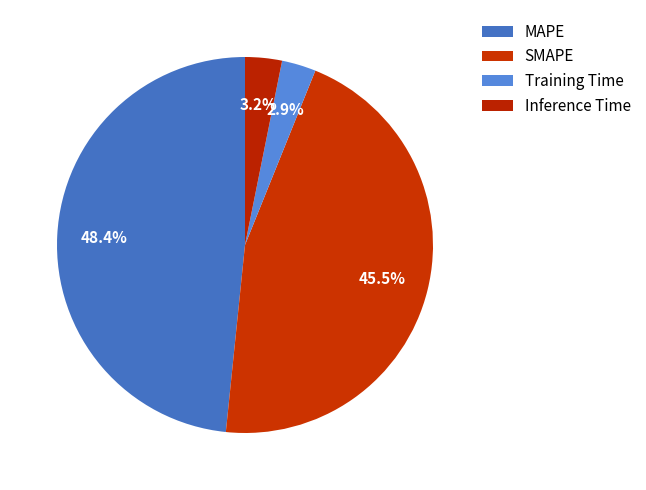

How many slices are in this pie chart?

4